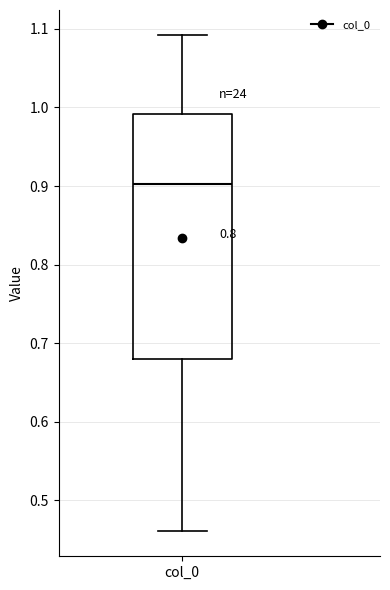

Transcribe this box plot: give where the median line is, the range the box spans, and where the two whiskers end, as read against the y-axis. The values are not printed on the chart, so give them approximately, as read against the axis.

median 0.90, box 0.68 to 0.99, whiskers 0.46 to 1.09